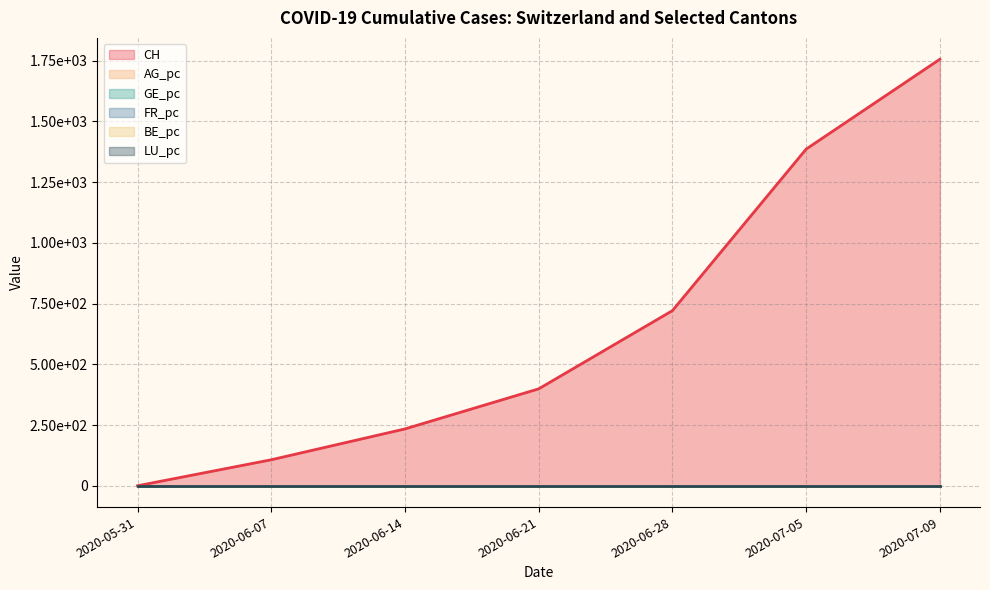

Reading left to right, list all the values displayed in this chart.

CH: 0.0	107.0	234.0	399.0	721.0	1386.0	1756.0
AG_pc: 0.0	0.0	0.0	0.0	0.0	0.0	0.0
GE_pc: 0.0	0.0	0.0	0.0	0.0	0.0	0.0
FR_pc: 0.0	0.0	0.0	0.0	0.0	0.0	0.0
BE_pc: 0.0	0.0	0.0	0.0	0.0	0.0	0.0
LU_pc: 0.0	0.0	0.0	0.0	0.0	0.0	0.0